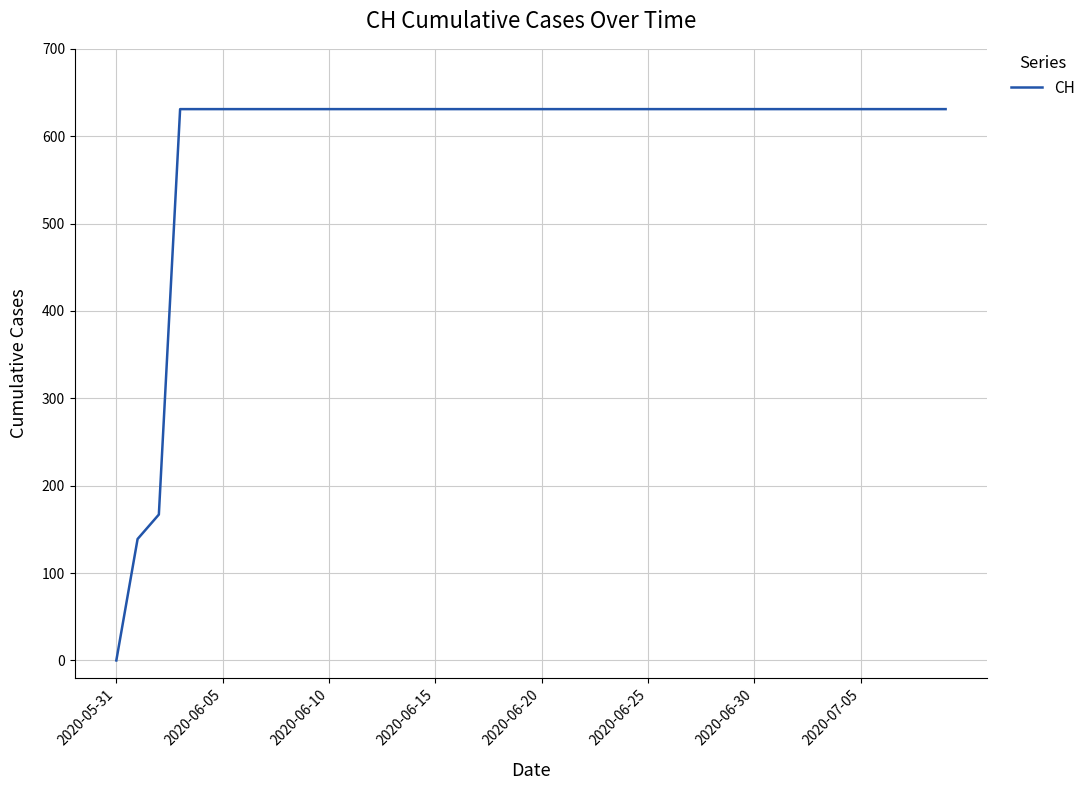

What is the difference between the maximum and minimum values?

631